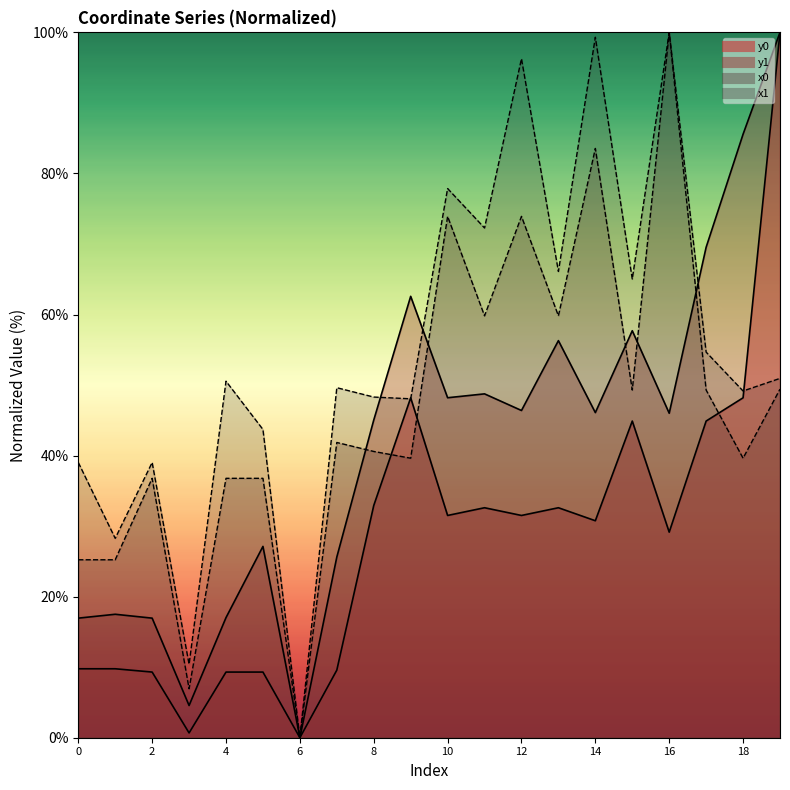

Count the number of categories in the chart.

20